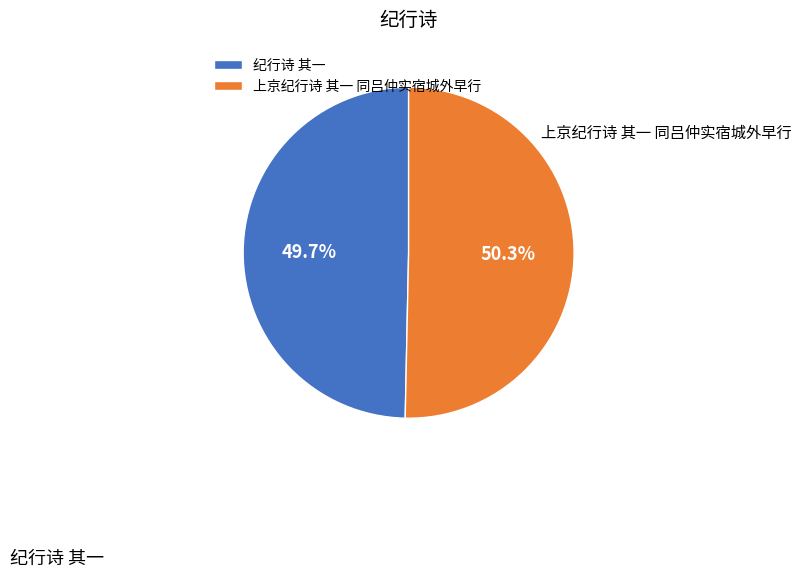

Count the number of slices in the pie.

2